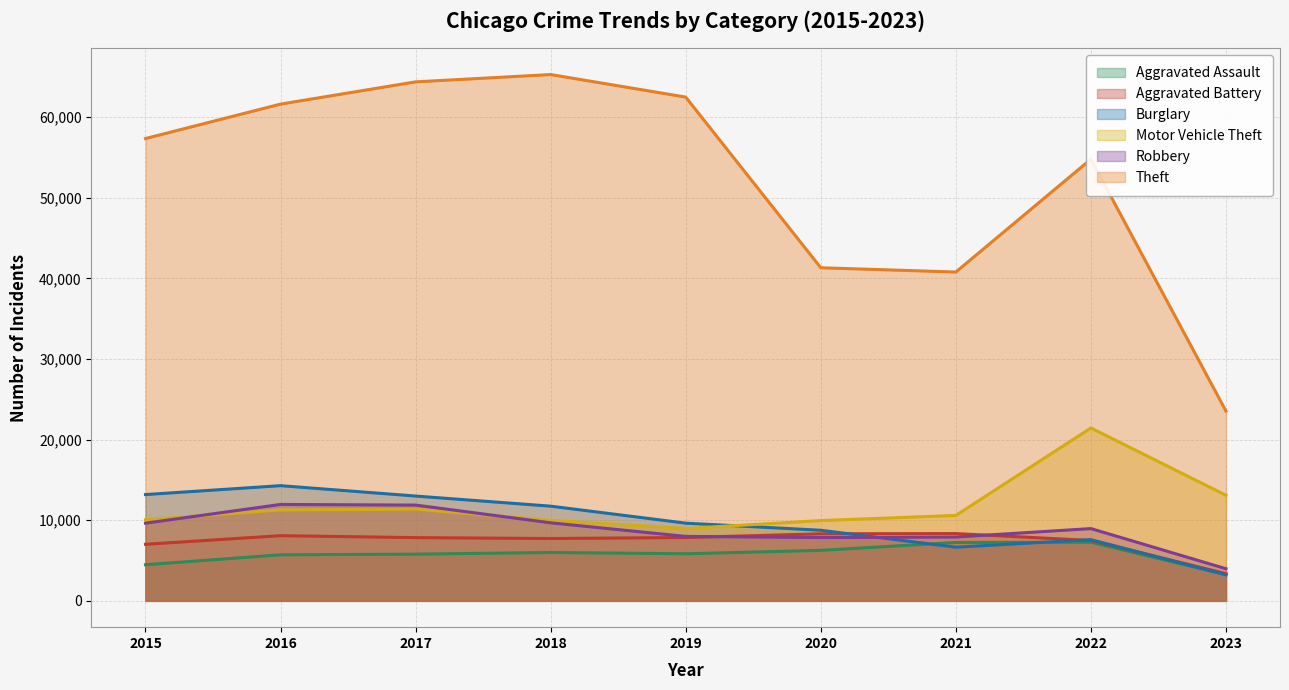

What is the total value across all series at 2019?

102799